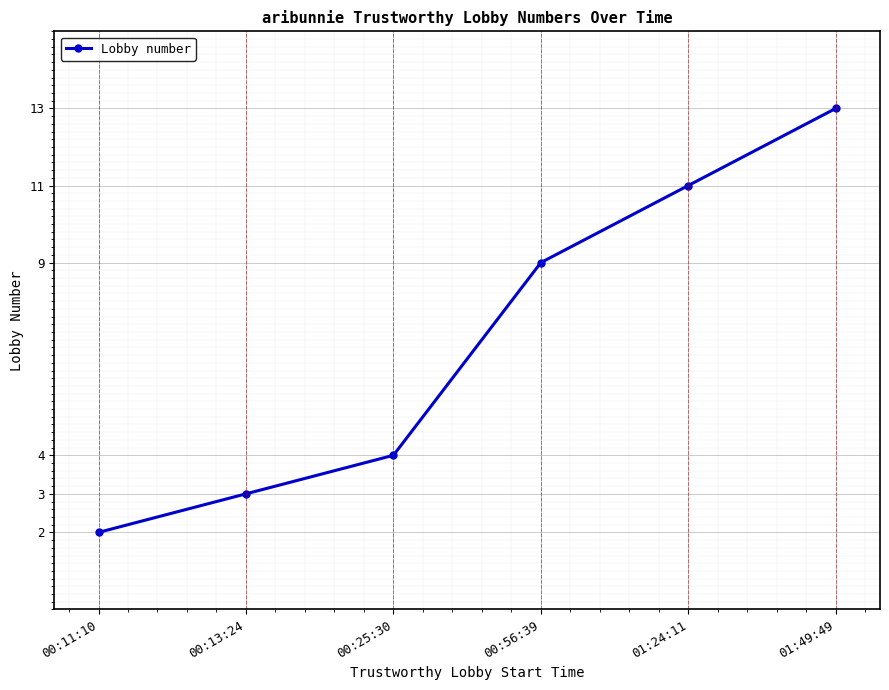

What position from the left is 00:56:39?

4